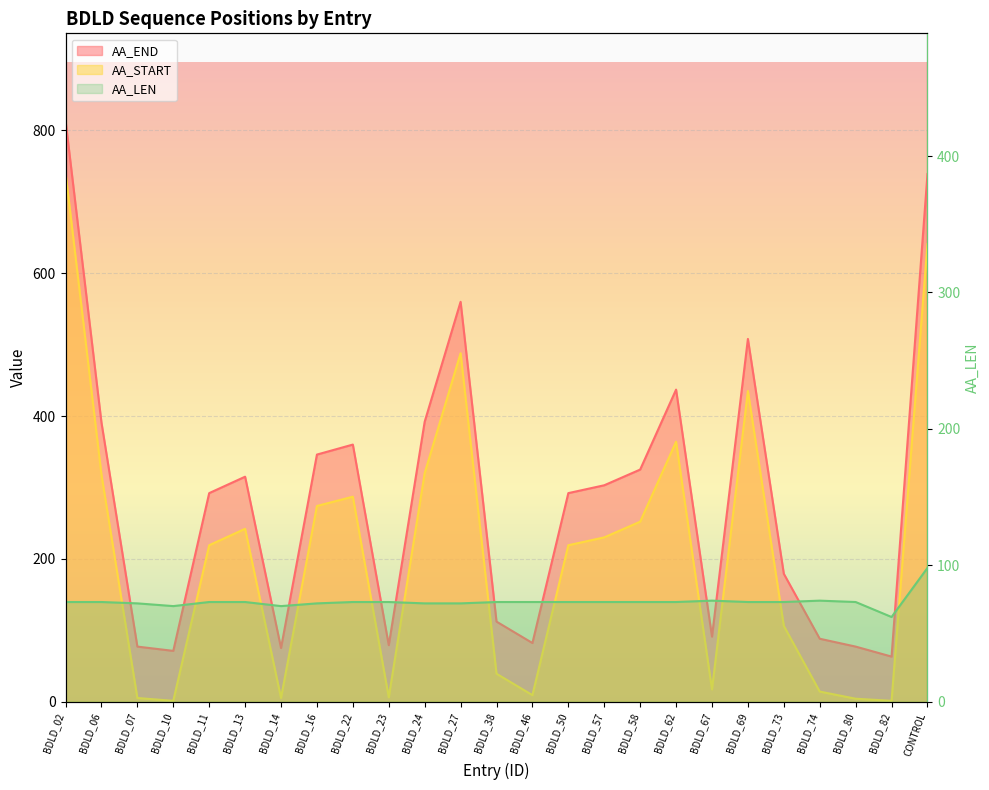

What are all the series names shown in the legend?

AA_END, AA_START, AA_LEN